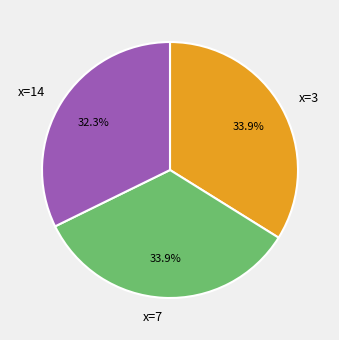

Is there any slice that represents more than half of the pie?

No